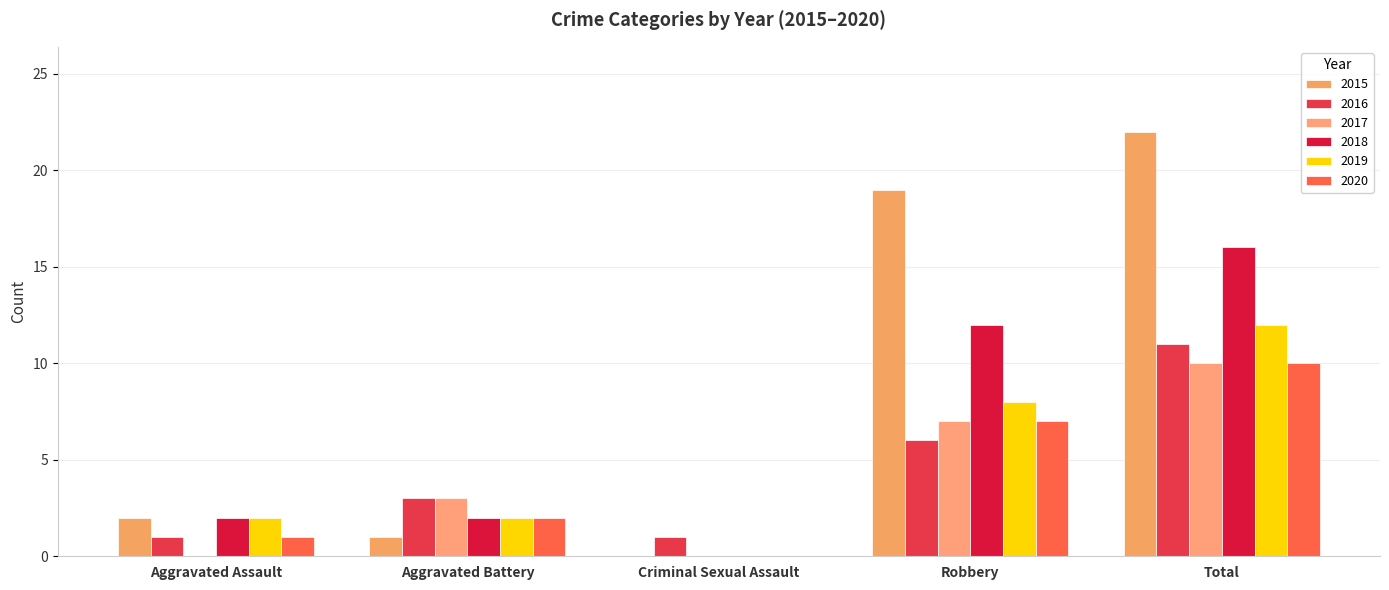

What is the difference between the 2018 values at Robbery and Aggravated Battery?

10